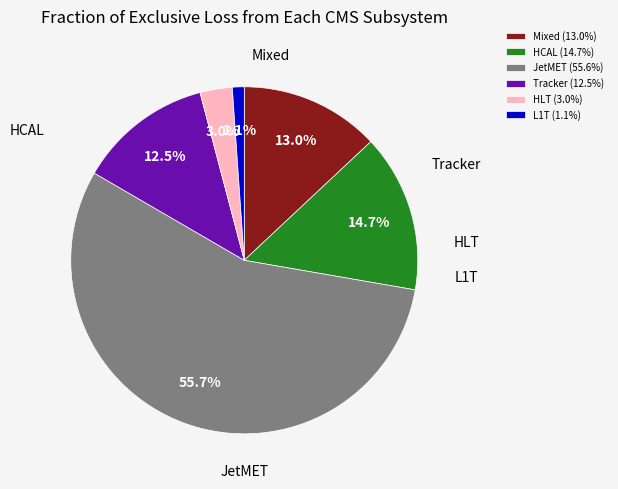

Rank the categories by value from highest to lowest.

JetMET (55.6%), HCAL (14.7%), Mixed (13.0%), Tracker (12.5%), HLT (3.0%), L1T (1.1%)